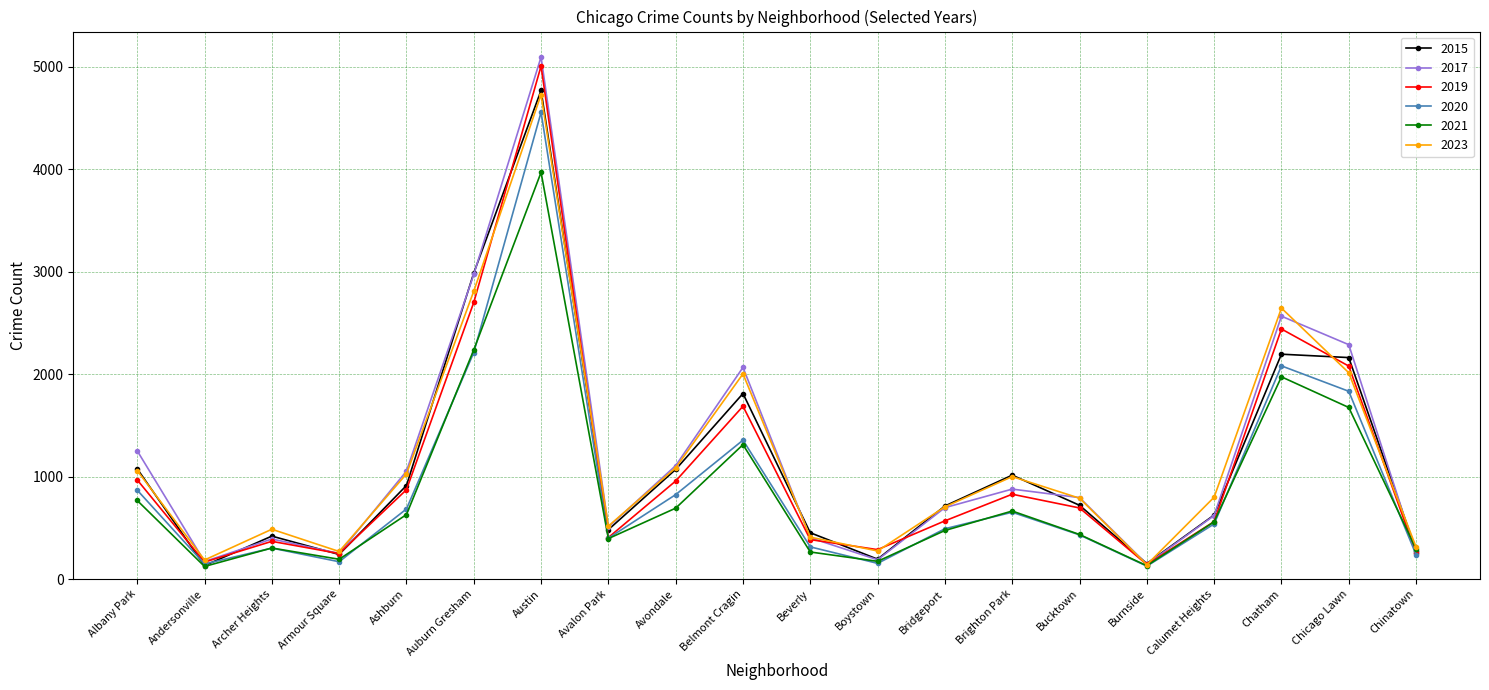

What is the greatest value displayed?

5096